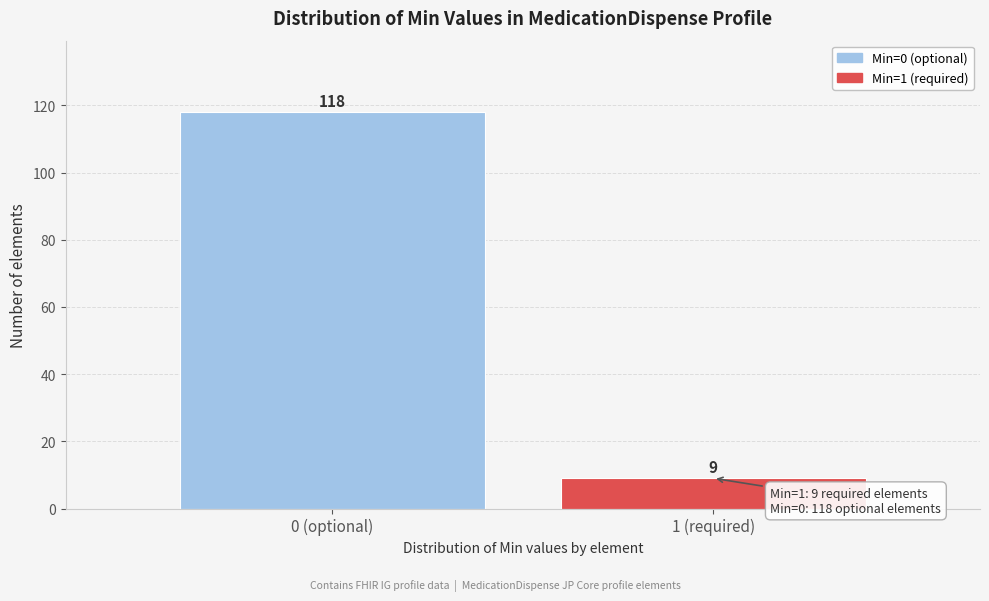

Reading left to right, list all the values displayed in this chart.

0 (optional)=118	1 (required)=9